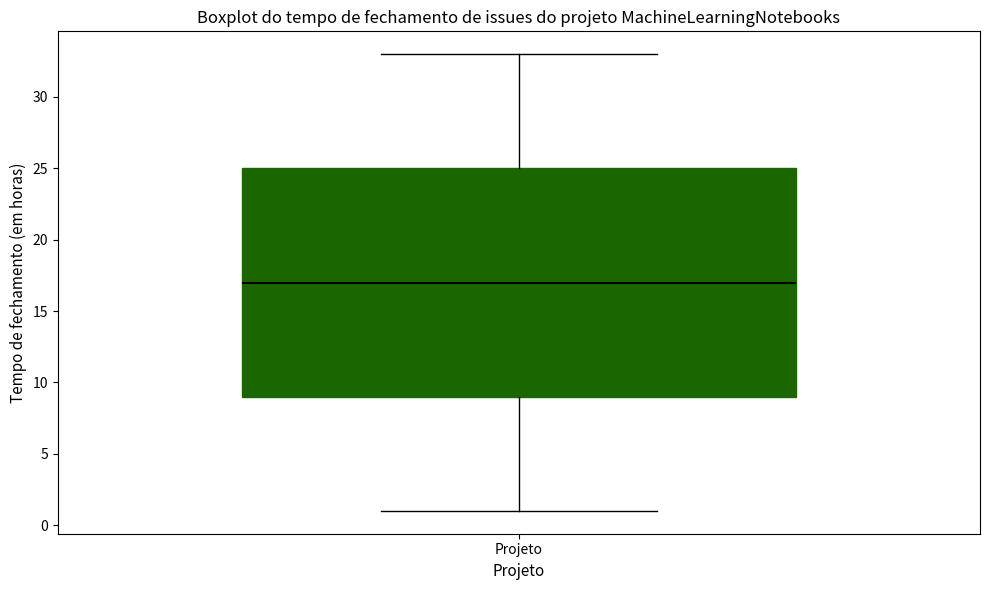

Where is the lower edge of the box for Projeto on the y-axis? The values are not printed on the chart, so give them approximately, as read against the axis.

9